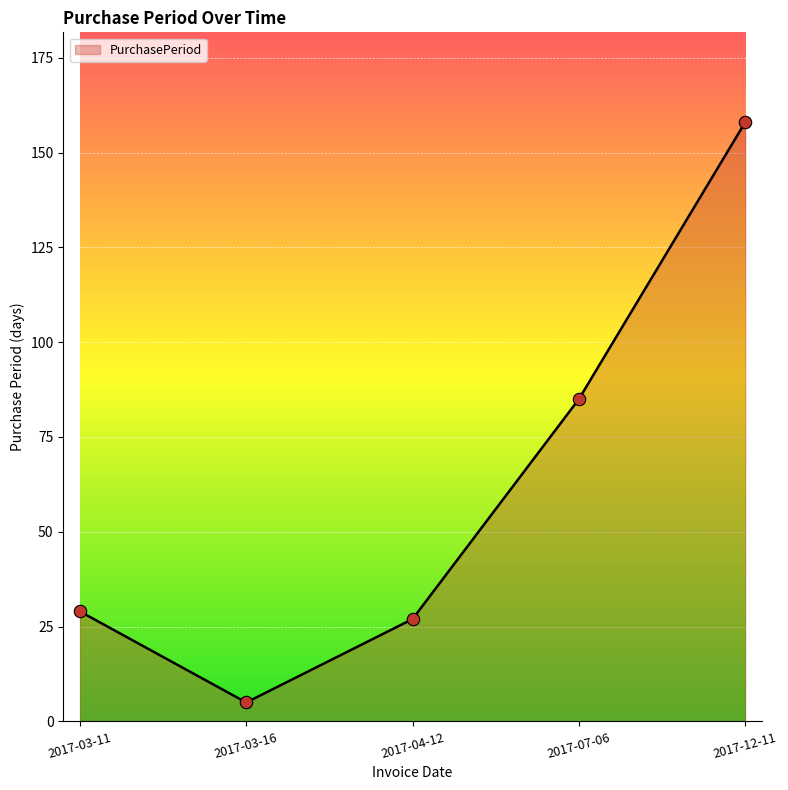

Approximately how many times larger is the value at 2017-03-16 compared to 2017-04-12?

0.2